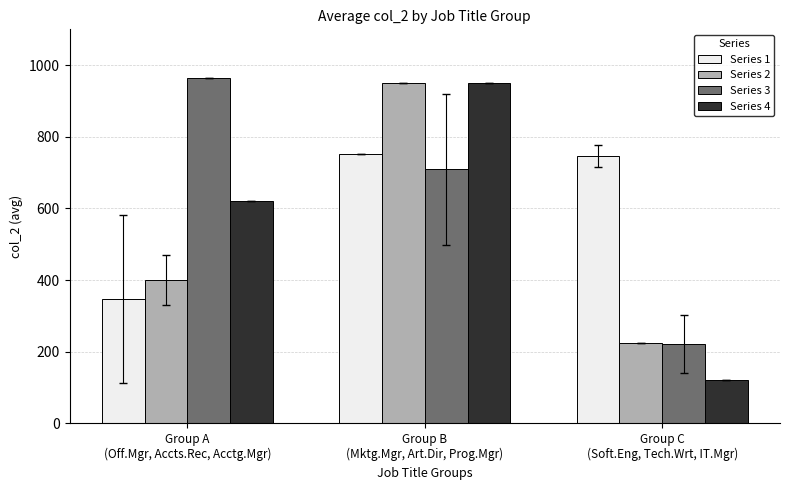

Where is Series 3 nearest to the value 592?

Group B
(Mktg.Mgr, Art.Dir, Prog.Mgr)